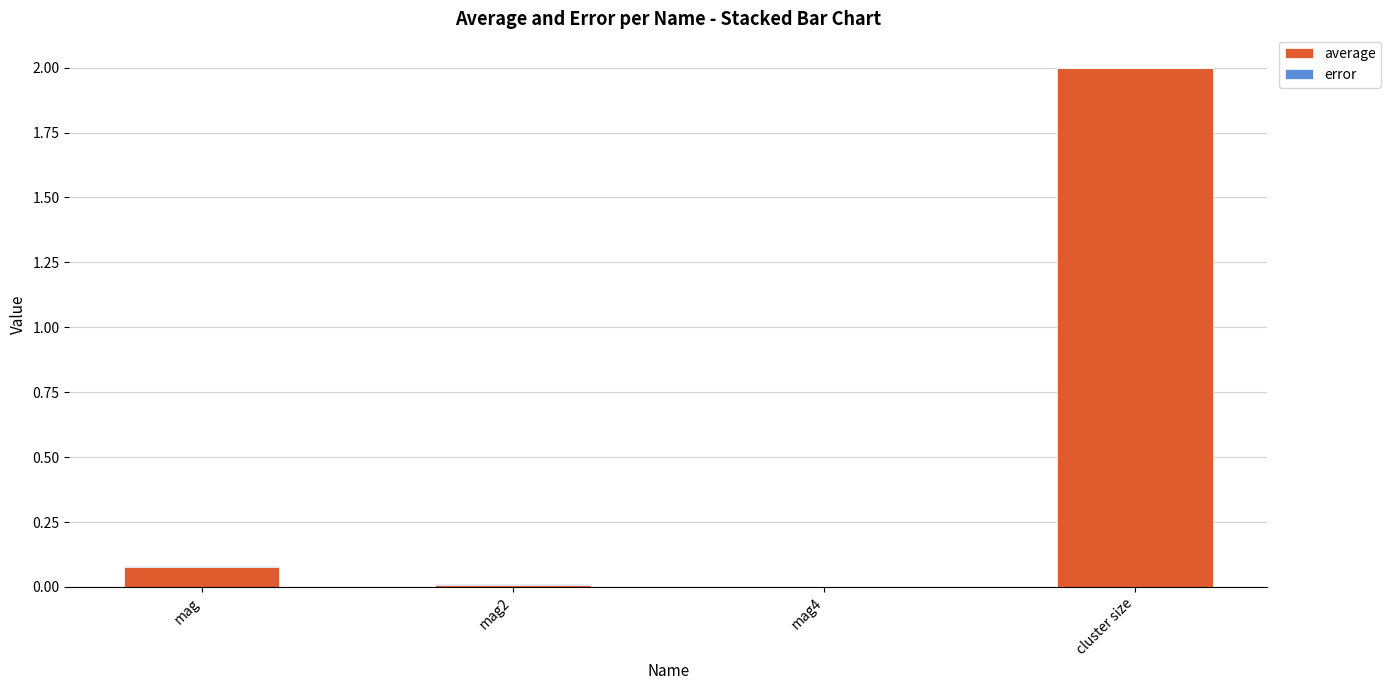

At which category is the sum across all series the highest?

cluster size